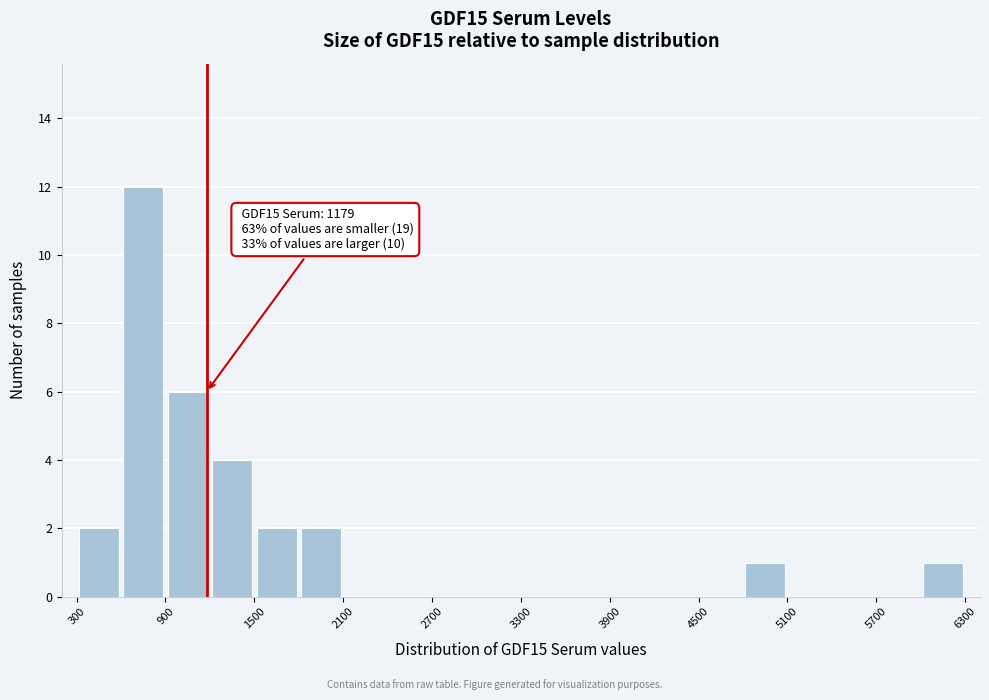

Read against the x-axis, roughly where is the centre of the tallest bar?

800